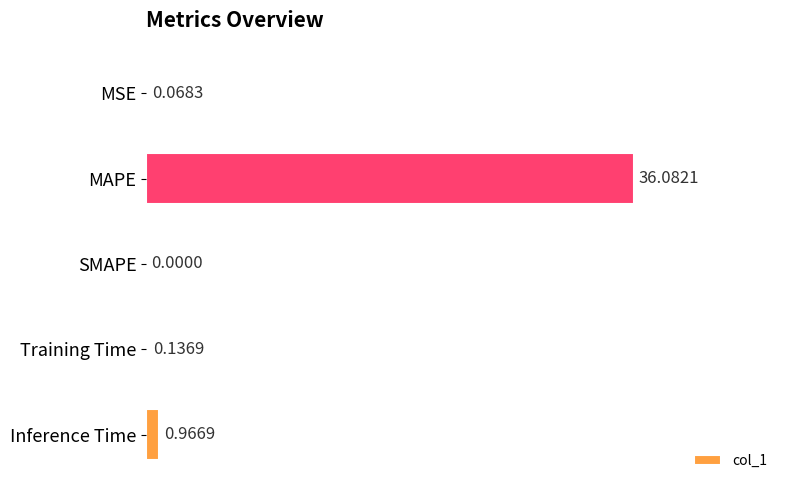

What is the maximum value shown in the chart?

36.1